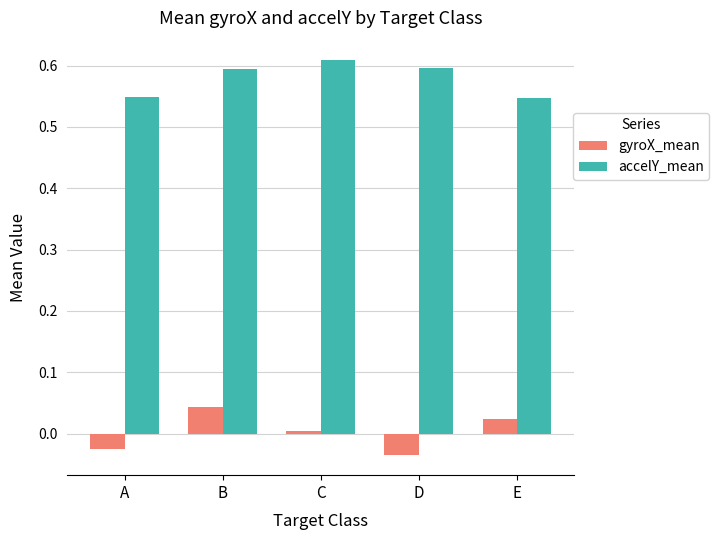

Rank the series at E from highest to lowest value.

accelY_mean, gyroX_mean